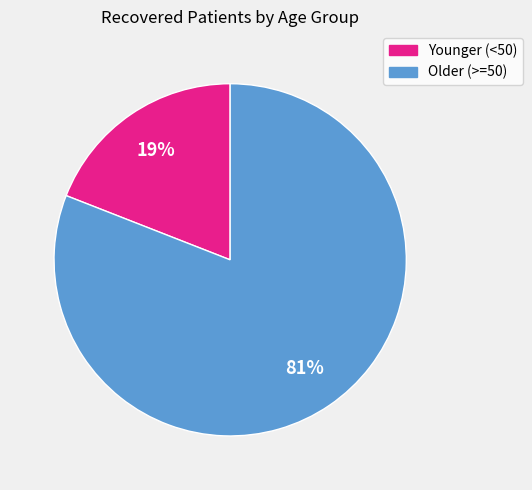

To the nearest percent, what is the difference between the largest and smallest slice percentages?

62%